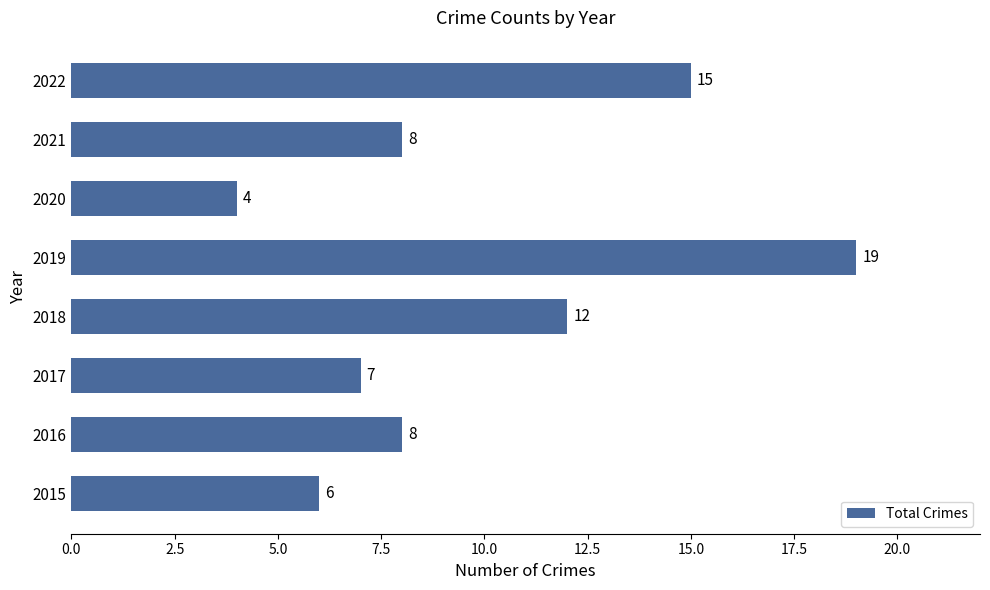

Reading bottom to top, list all the values displayed in this chart.

2015=6	2016=8	2017=7	2018=12	2019=19	2020=4	2021=8	2022=15